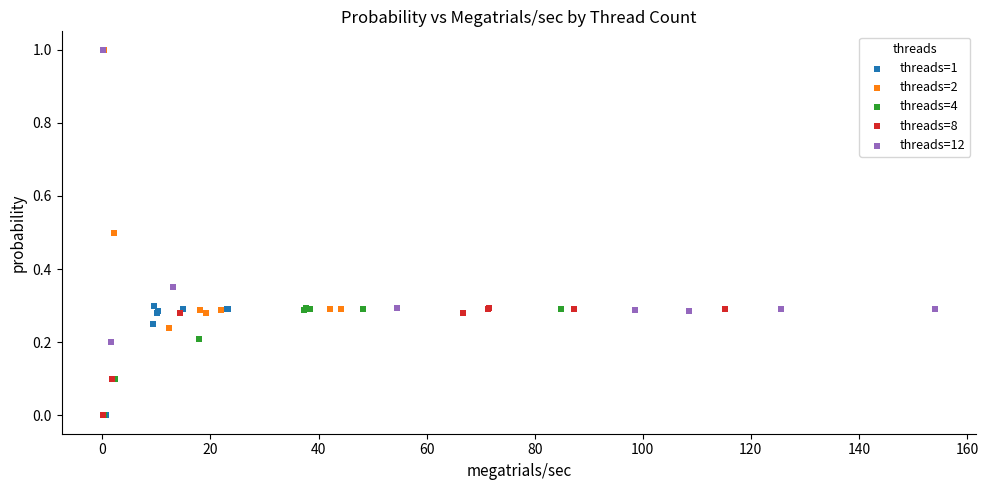

What are all the series names shown in the legend?

threads=1, threads=2, threads=4, threads=8, threads=12